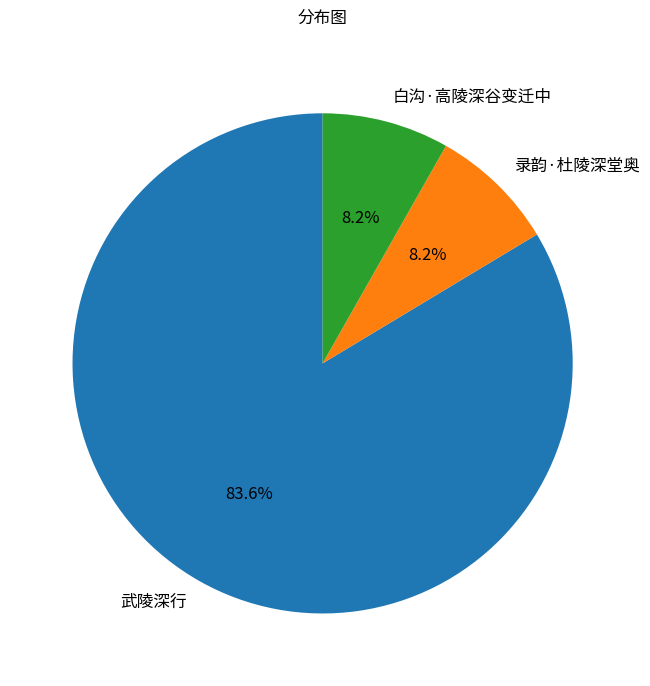

To the nearest percent, what is the average slice percentage?

33%